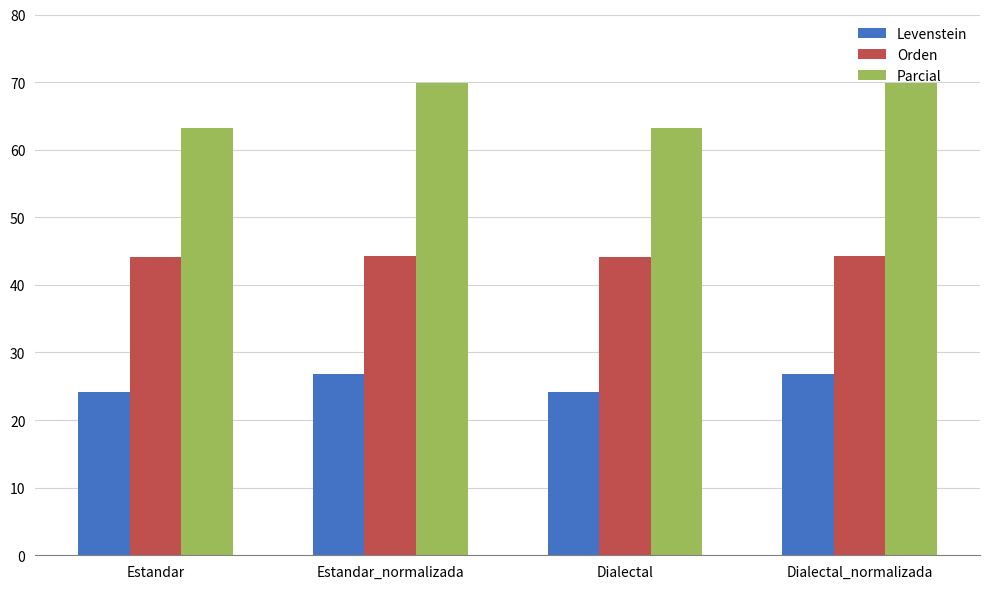

List the series in order of their peak value, highest first.

Parcial, Orden, Levenstein